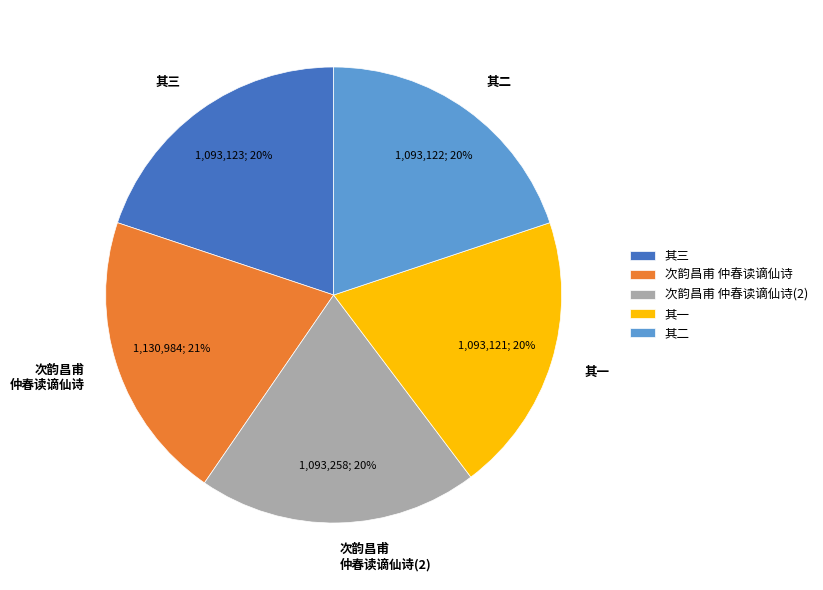

True or false: 其三 accounts for 9% of the total.

False